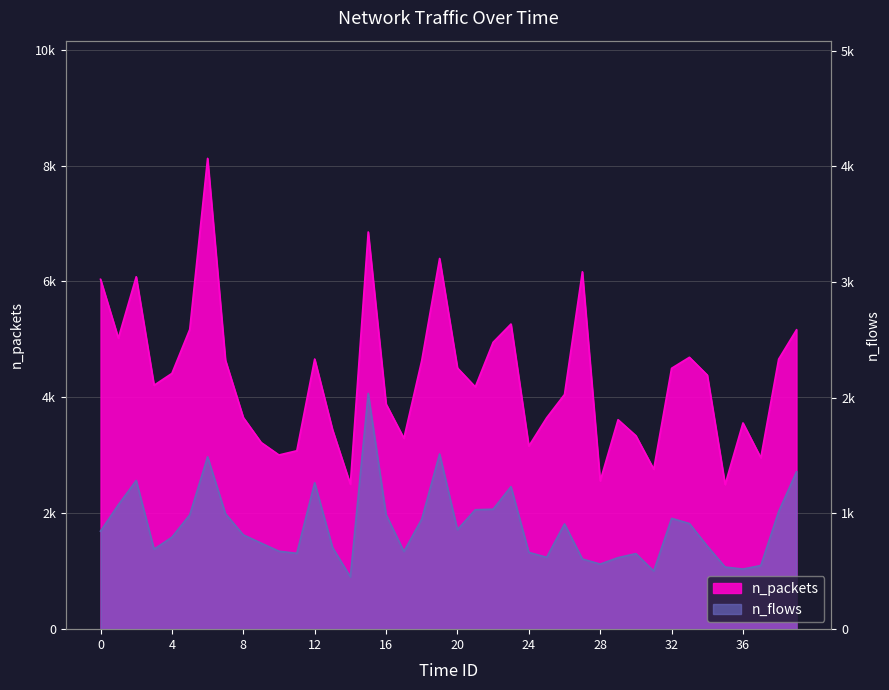

What is the spread (max minus min) of values at 1?

2875